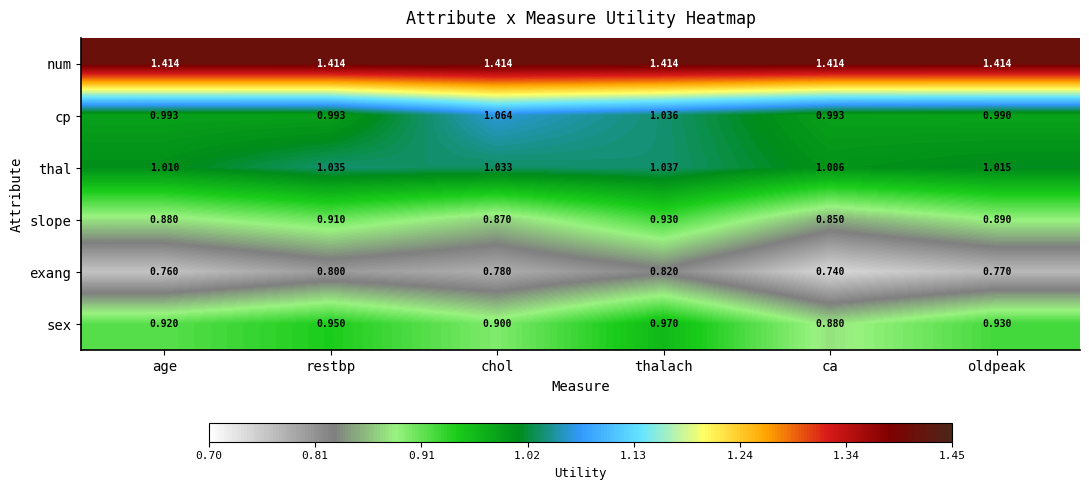

At which category does the chart reach its minimum across all series?

ca